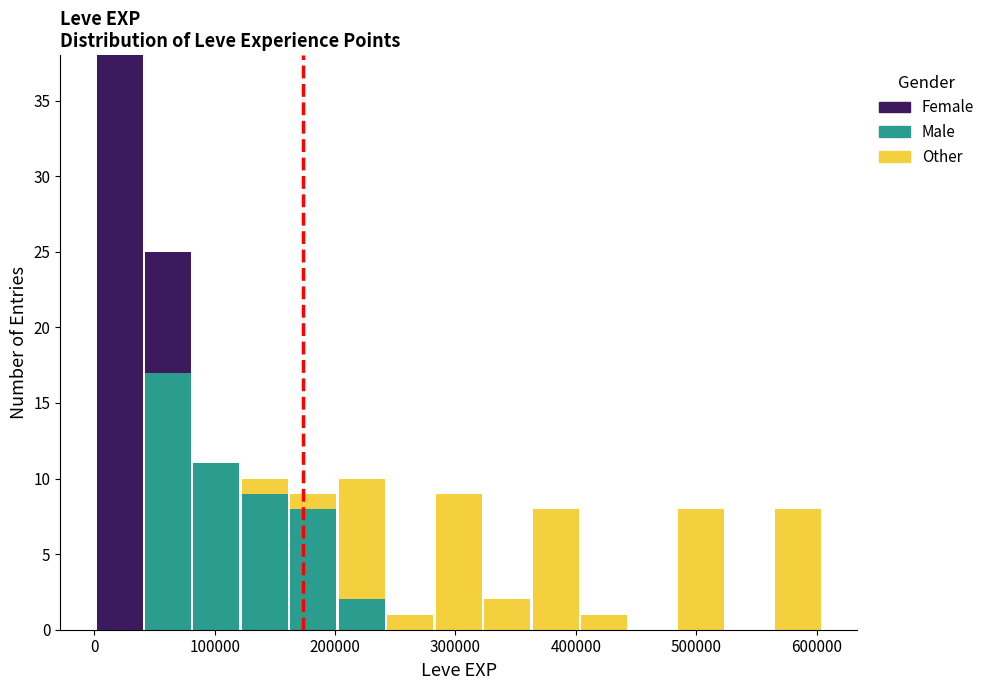

Reading left to right, list every stacked bar in this chart as the range it spans on the x-axis followed by its total height. Neither the bar edges nor the heights are printed on the chart, so give them approximately, as read against the axes.

0 to 40000: 38
40000 to 80000: 25
80000 to 120000: 11
120000 to 160000: 10
160000 to 200000: 9
200000 to 240000: 10
240000 to 280000: 1
280000 to 320000: 9
320000 to 360000: 2
360000 to 400000: 8
400000 to 440000: 1
440000 to 480000: 0
480000 to 520000: 8
520000 to 560000: 0
560000 to 600000: 8